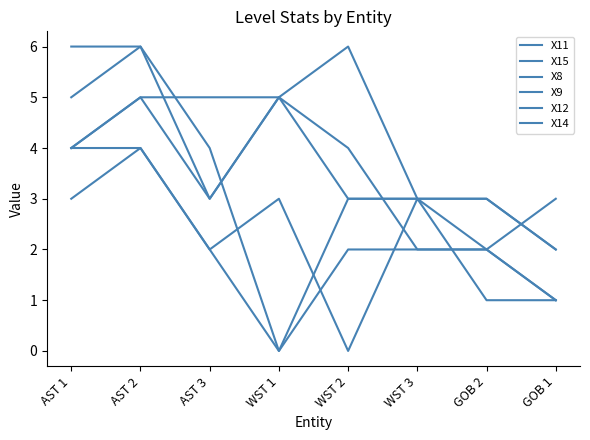

How many lines are shown in the chart?

6